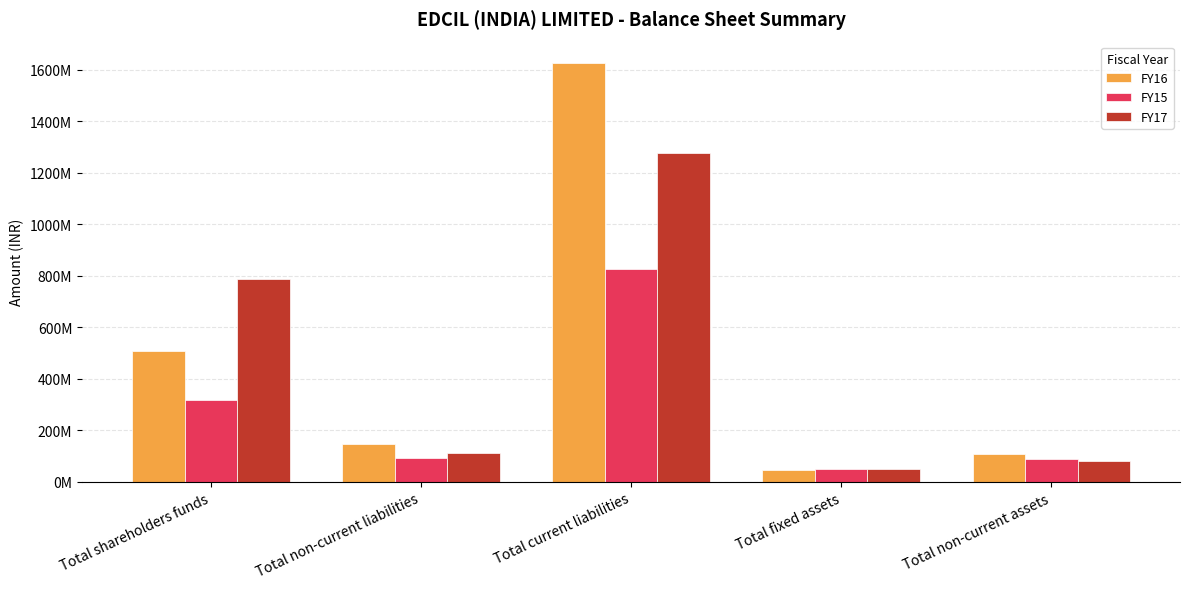

What is the lowest value of the FY15 series?

48182000